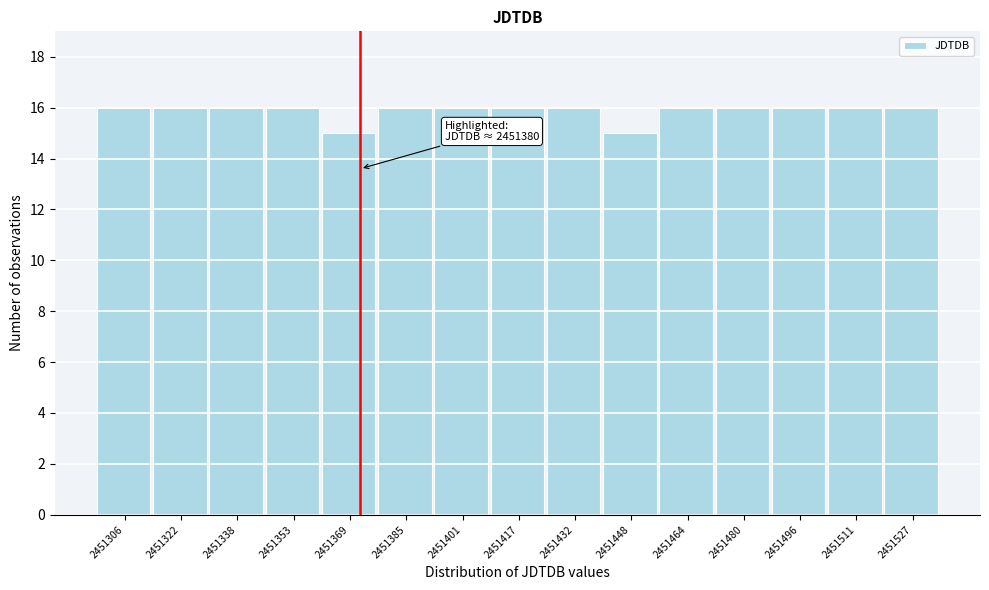

Reading left to right, extract all data points from this chart.

16	16	16	16	15	16	16	16	16	15	16	16	16	16	16